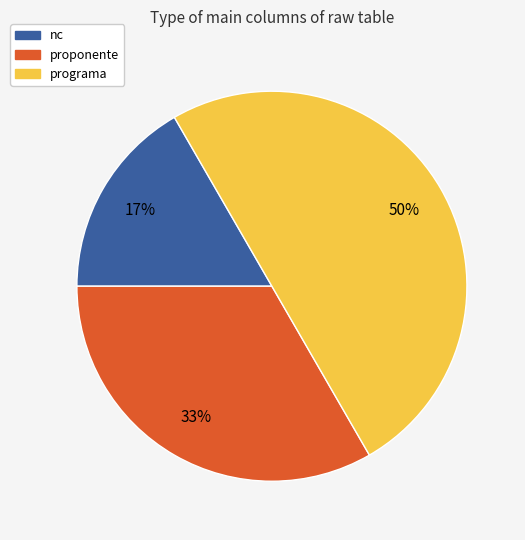

To the nearest percent, what is the difference between the largest and smallest slice percentages?

33%